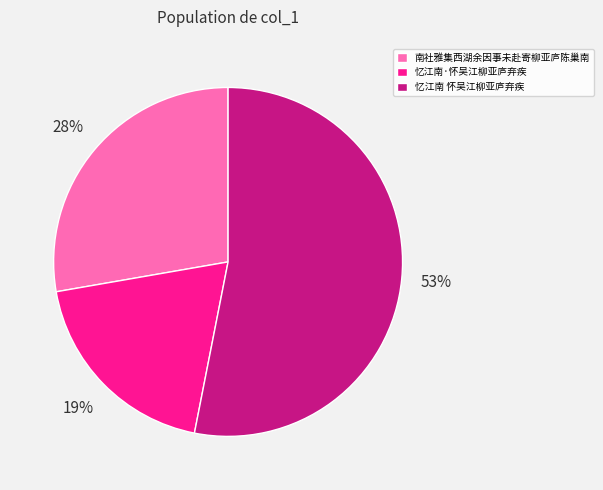

Does any single category account for the majority?

Yes